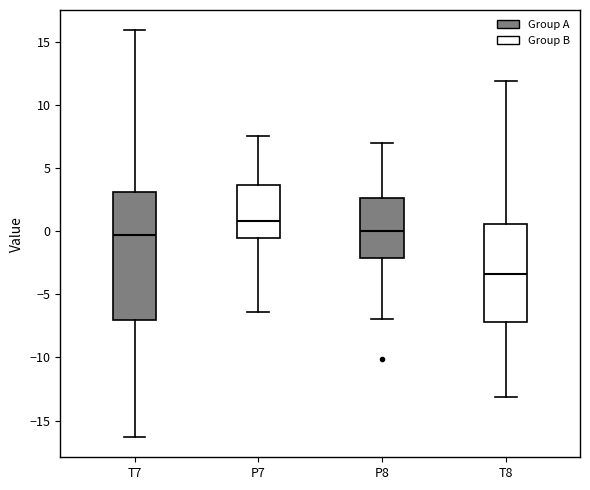

Which box has the lowest median line?

T8